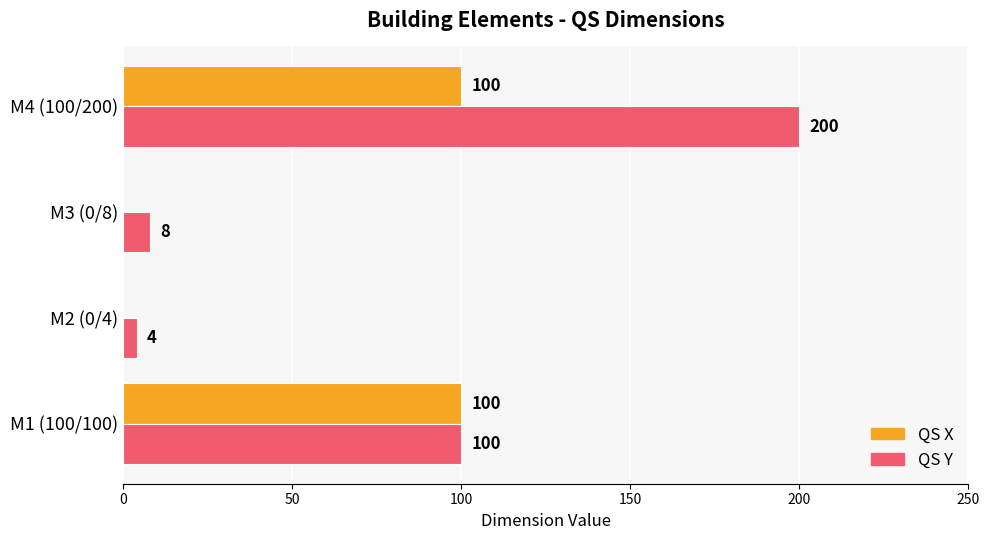

Between M1 (100/100) and M2 (0/4), which series saw the biggest shift?

QS X